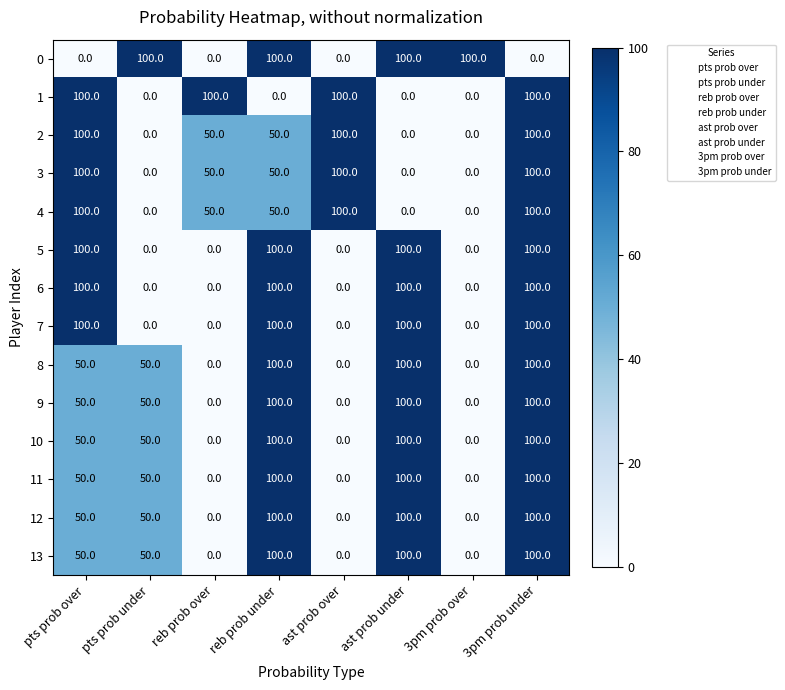

What is the total value across all series at 3pm prob under?

1300